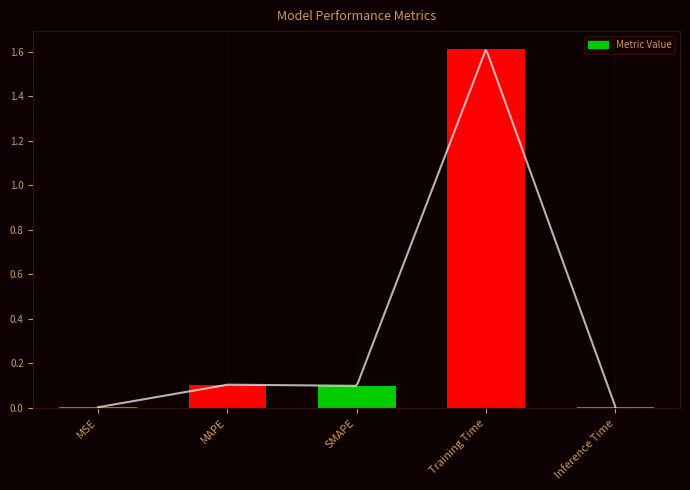

True or false: the data shows 0.5 at Training Time.

False